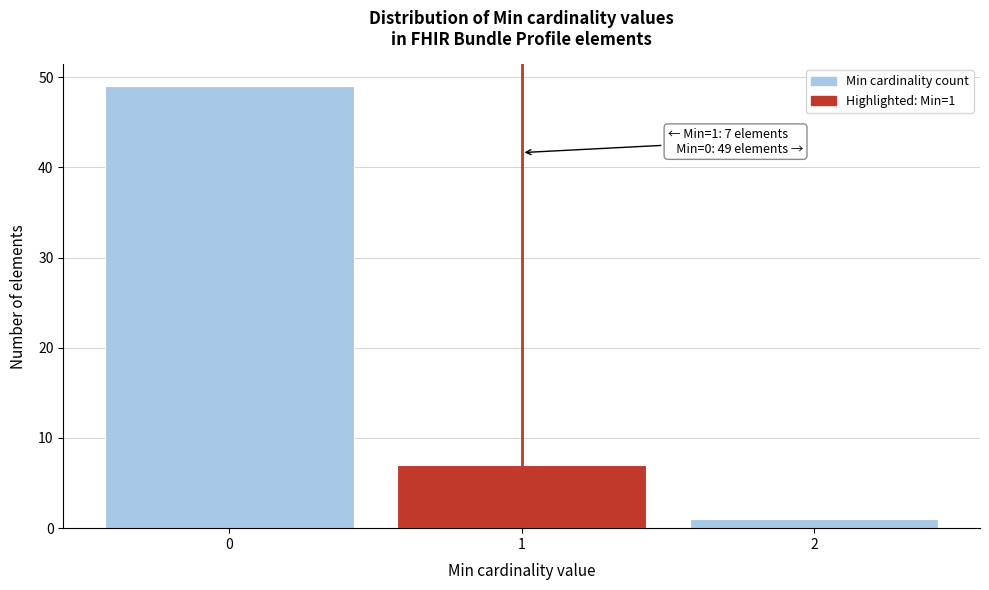

Reading right to left, transcribe all the data shown in this chart.

1	7	49